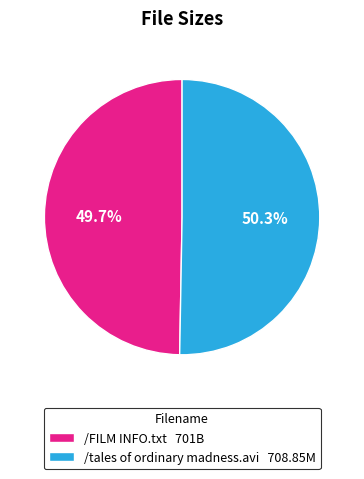

To the nearest percent, what portion does /FILM INFO.txt represent?

50%